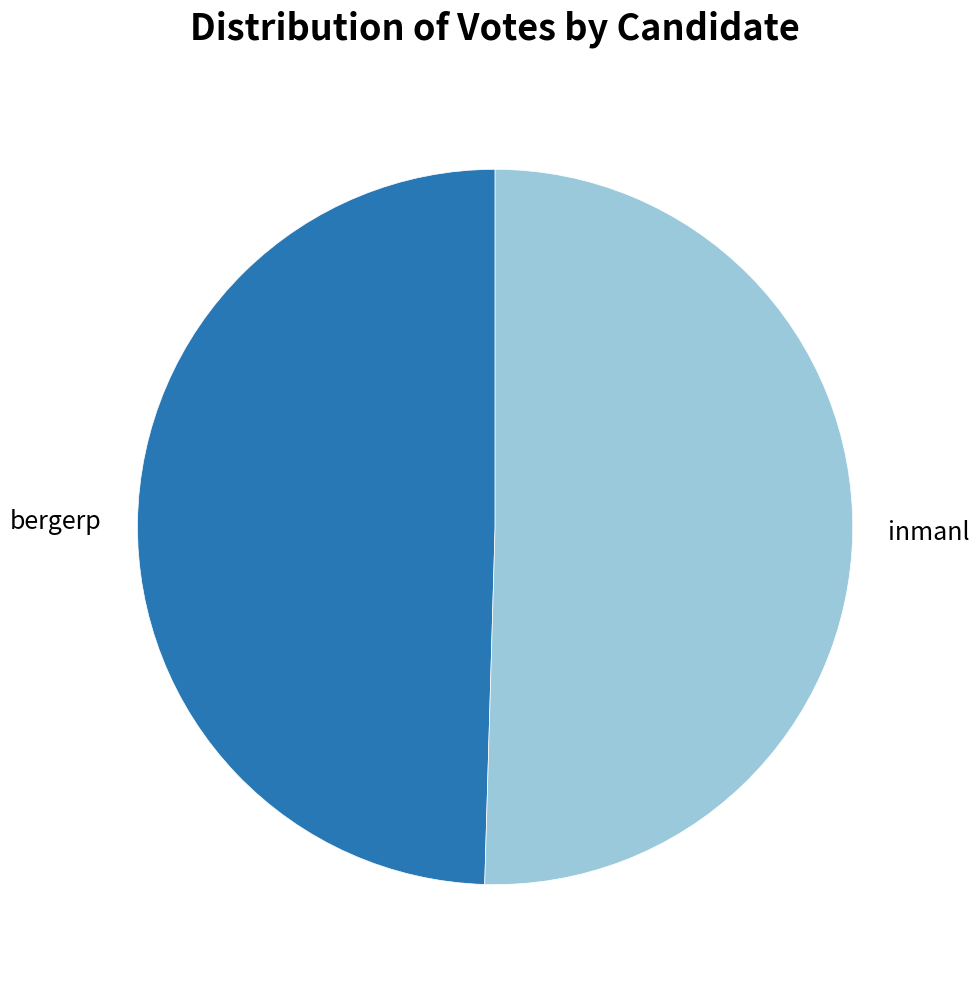

Does bergerp account for over 50% of the chart?

No